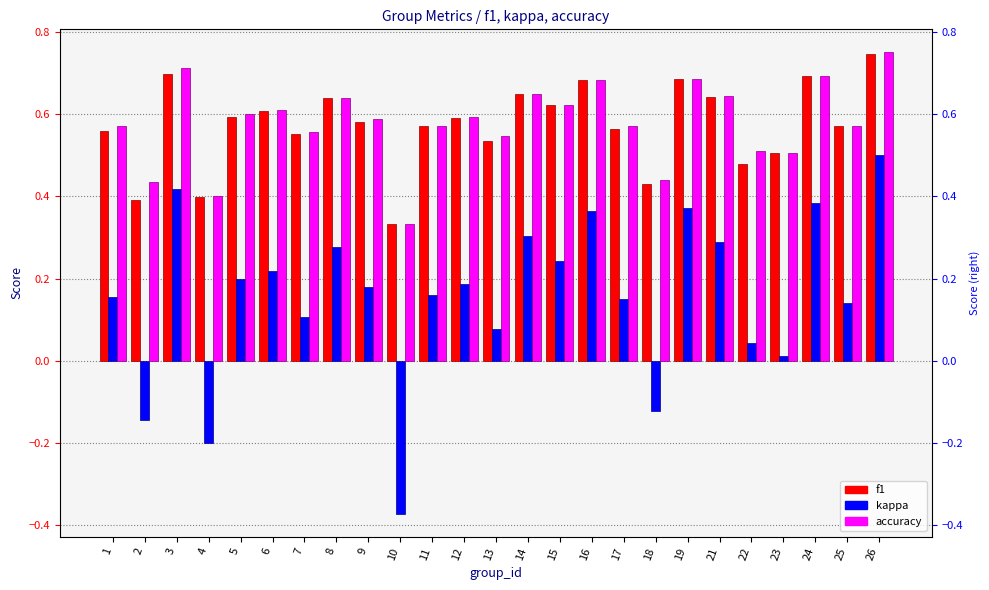

Is it true that kappa equals 0.3 at 14?

True